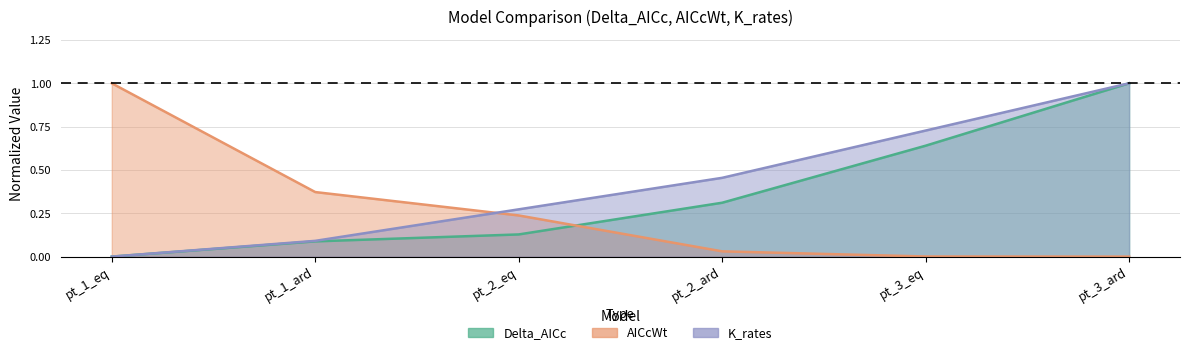

What is the sum of all K_rates values?

2.5